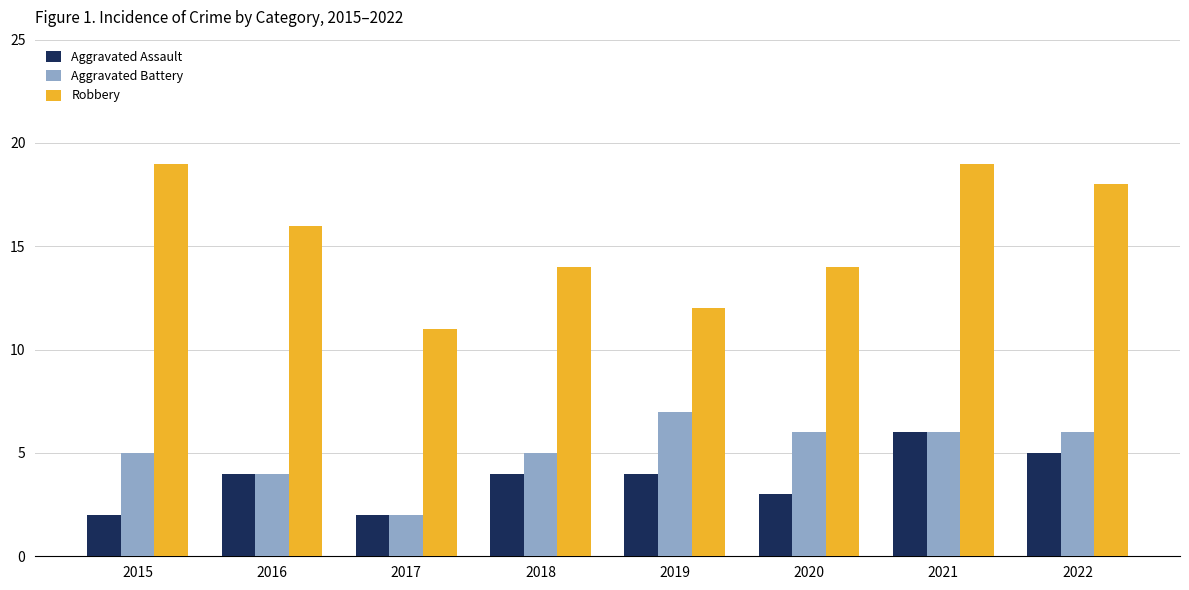

Count the Aggravated Assault values in the range 3 to 5.

5